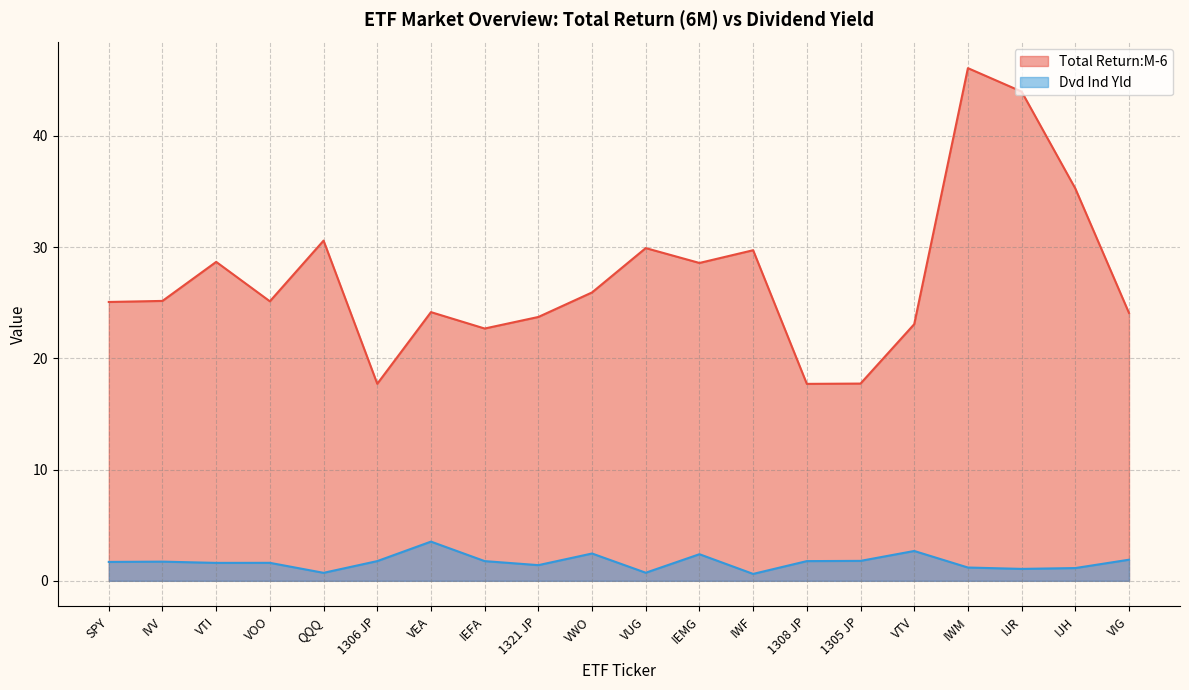

What is the label of the 19th point from the left?

IJH